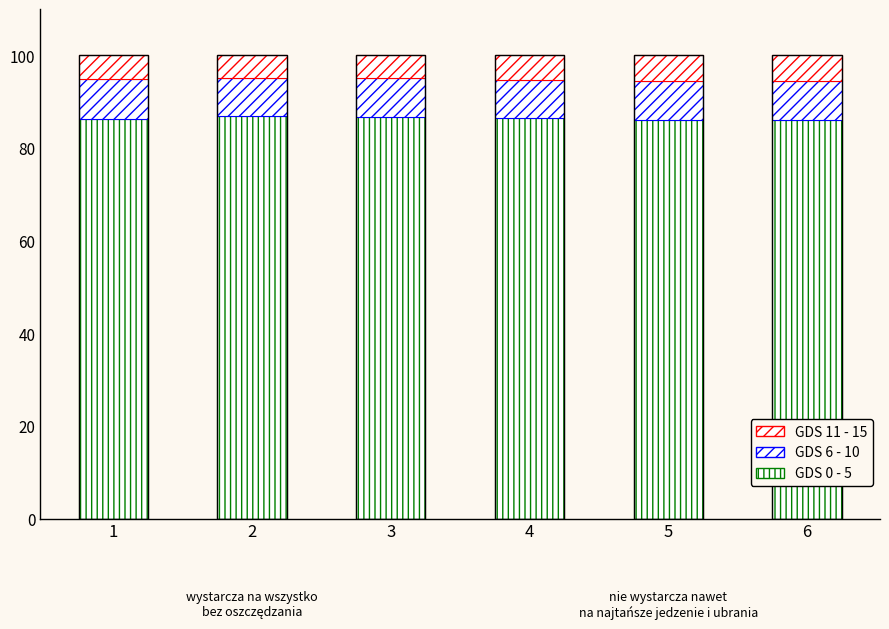

What is the minimum value for GDS 0 - 5?

86.0